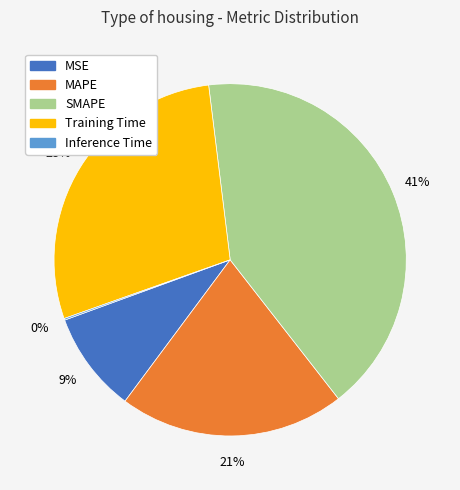

To the nearest percent, what portion does SMAPE represent?

41%